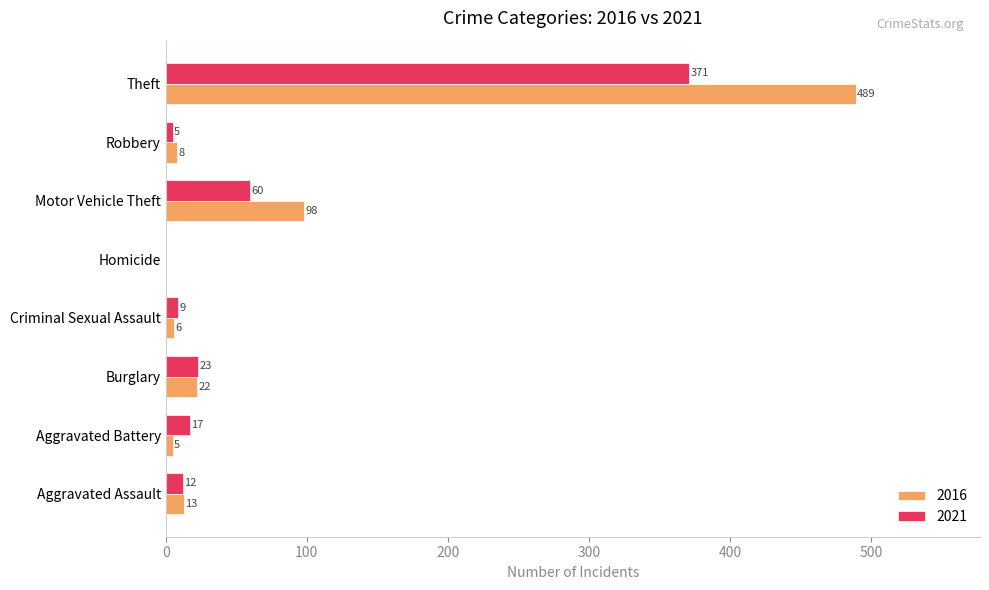

Is it true that 2016 equals 13 at Aggravated Assault?

True